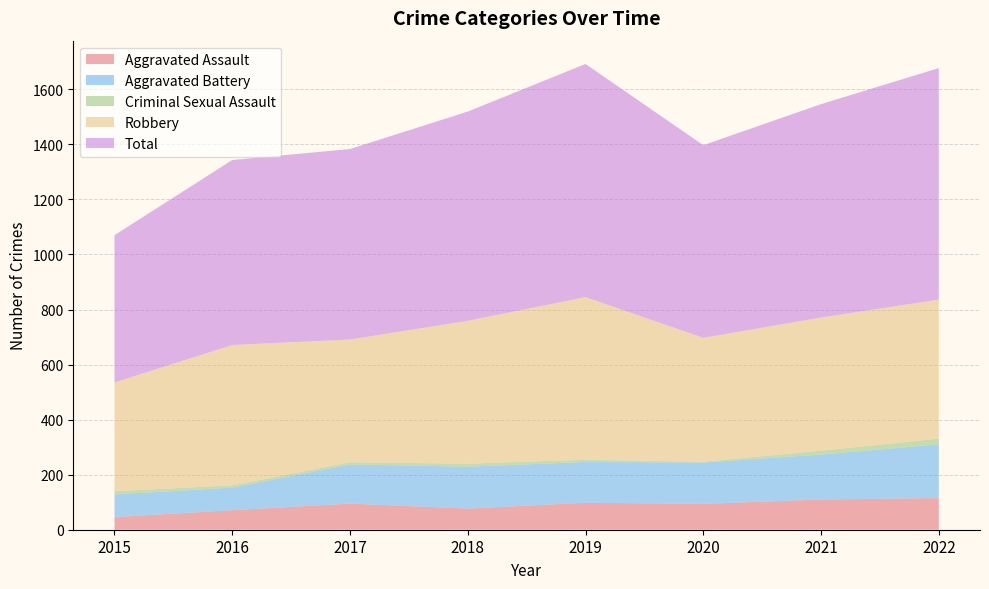

Reading left to right, extract all data points from this chart.

Aggravated Assault: 2015=46	2016=71	2017=95	2018=77	2019=98	2020=94	2021=110	2022=115
Aggravated Battery: 2015=82	2016=82	2017=142	2018=152	2019=148	2020=150	2021=163	2022=195
Criminal Sexual Assault: 2015=12	2016=8	2017=8	2018=11	2019=8	2020=3	2021=14	2022=21
Robbery: 2015=395	2016=510	2017=446	2018=519	2019=591	2020=450	2021=484	2022=505
Total: 2015=535	2016=672	2017=692	2018=760	2019=847	2020=700	2021=775	2022=841